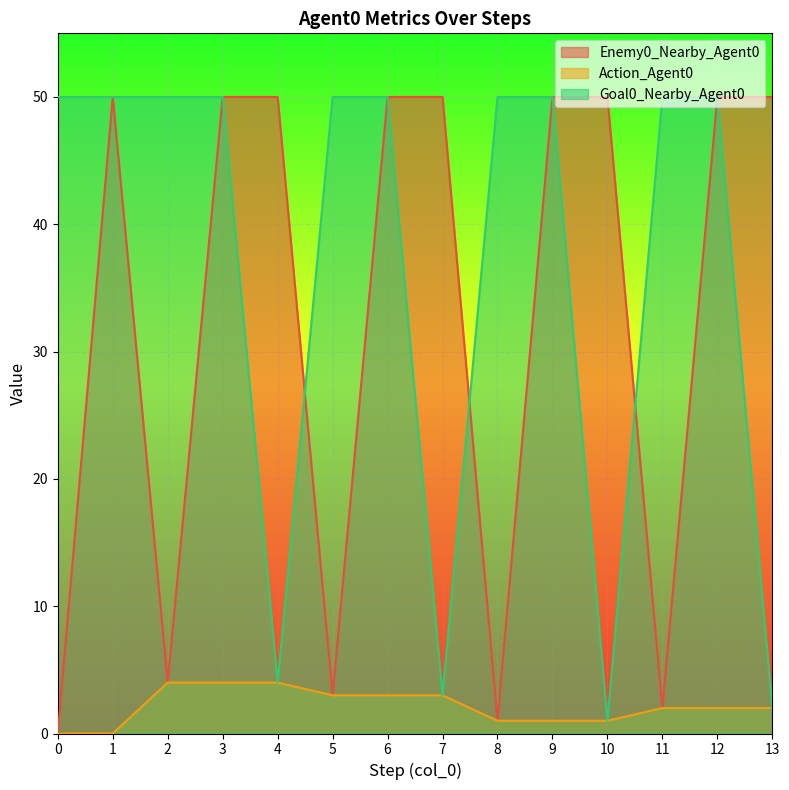

Rank the categories by Enemy0_Nearby_Agent0 value from highest to lowest.

1, 3, 4, 6, 7, 9, 10, 12, 13, 2, 5, 11, 8, 0